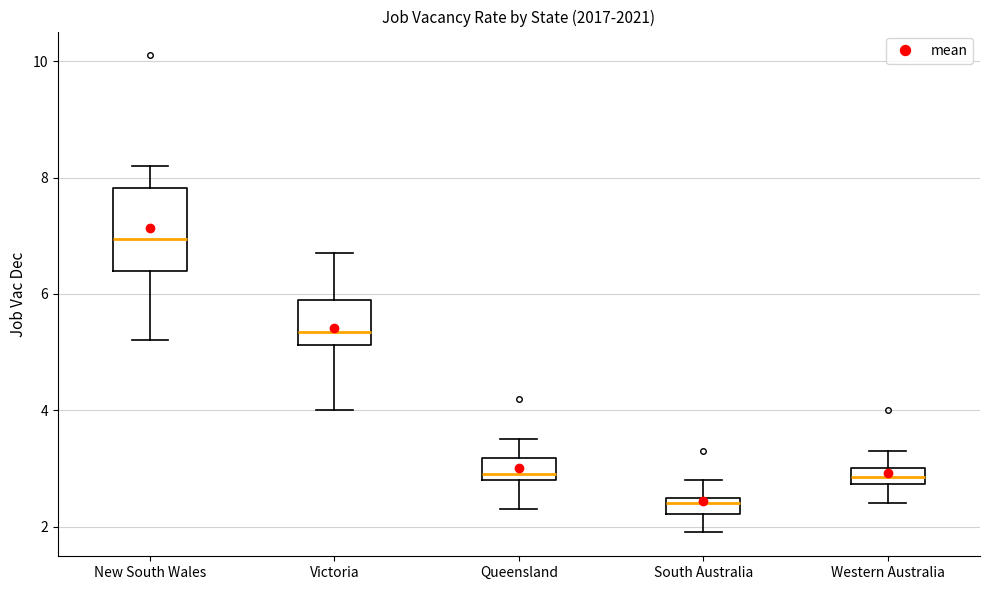

Which box's median line is the highest?

New South Wales